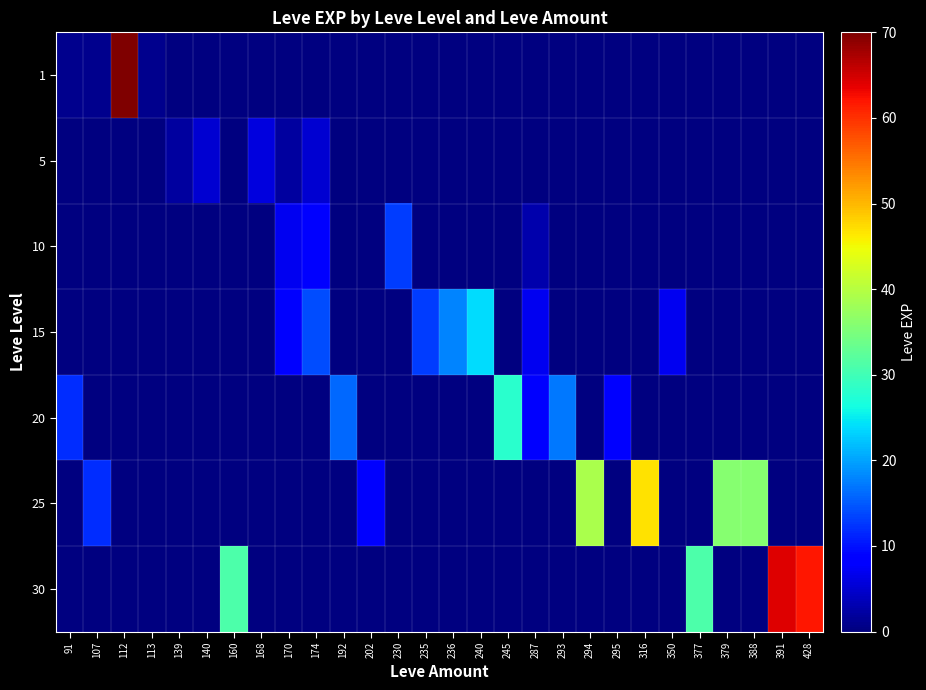

List the series in order of their overall mean, lowest first.

1, 5, 10, 15, 20, 25, 30